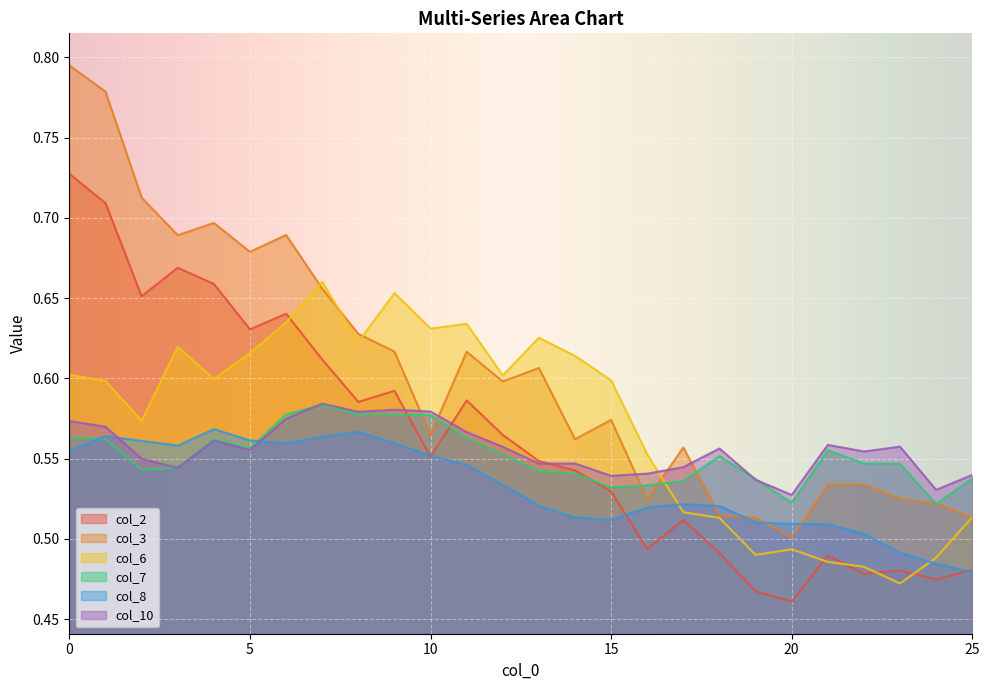

True or false: col_3 has a value of 0.5 at 22.

True